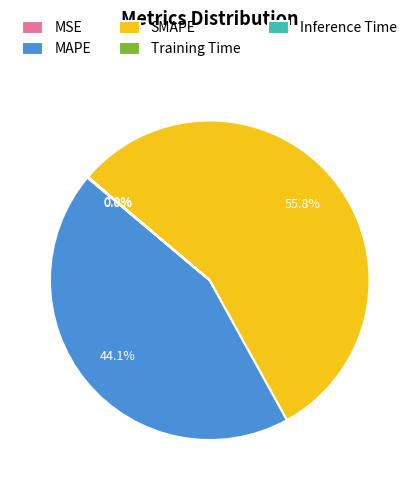

Is the sum of MAPE and SMAPE greater than half?

Yes